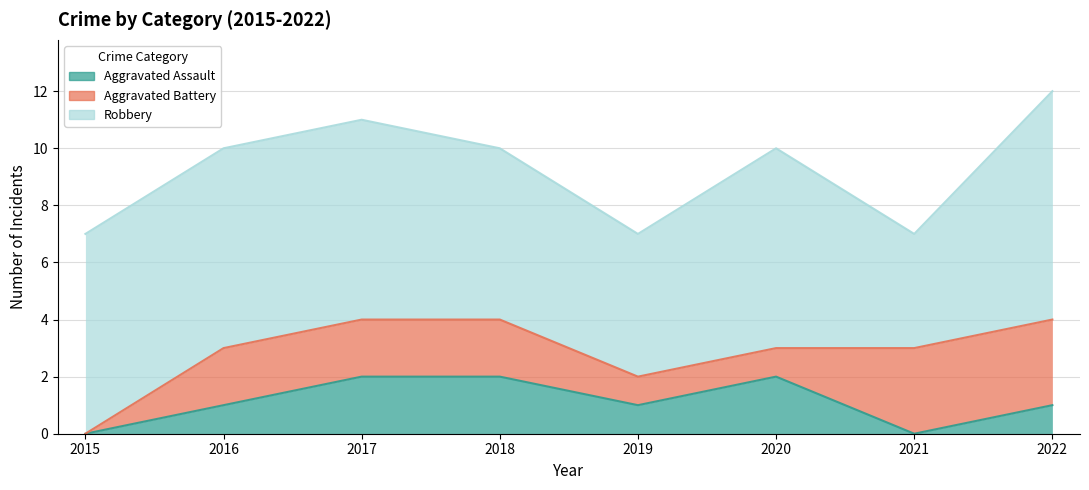

At which label is Aggravated Battery closest to 1?

2019